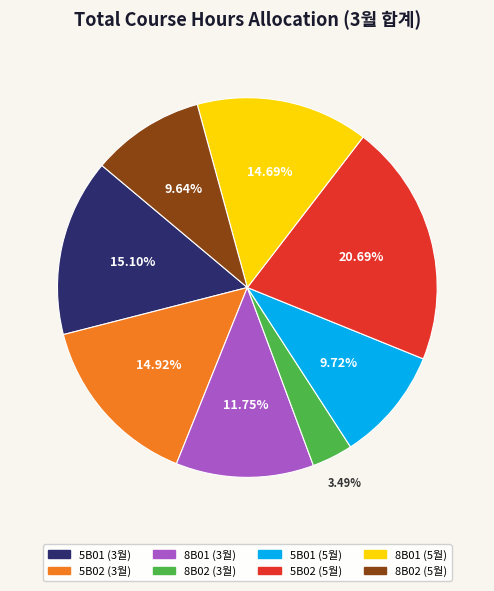

To the nearest percent, what portion does 8B02 (5월) represent?

10%